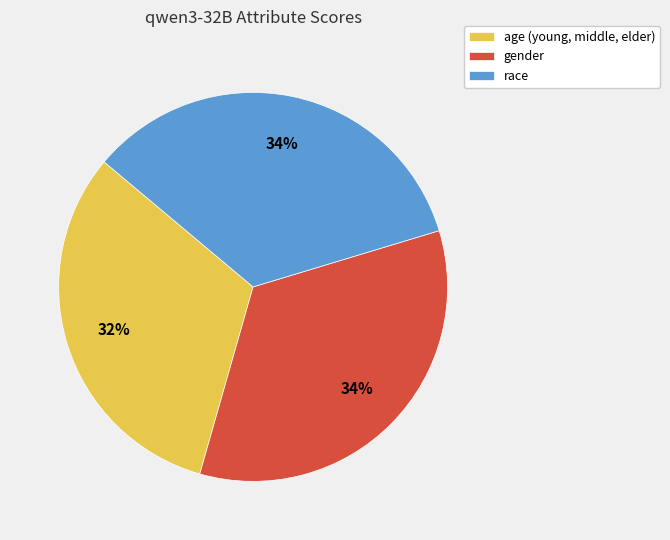

How many segments does this pie chart have?

3